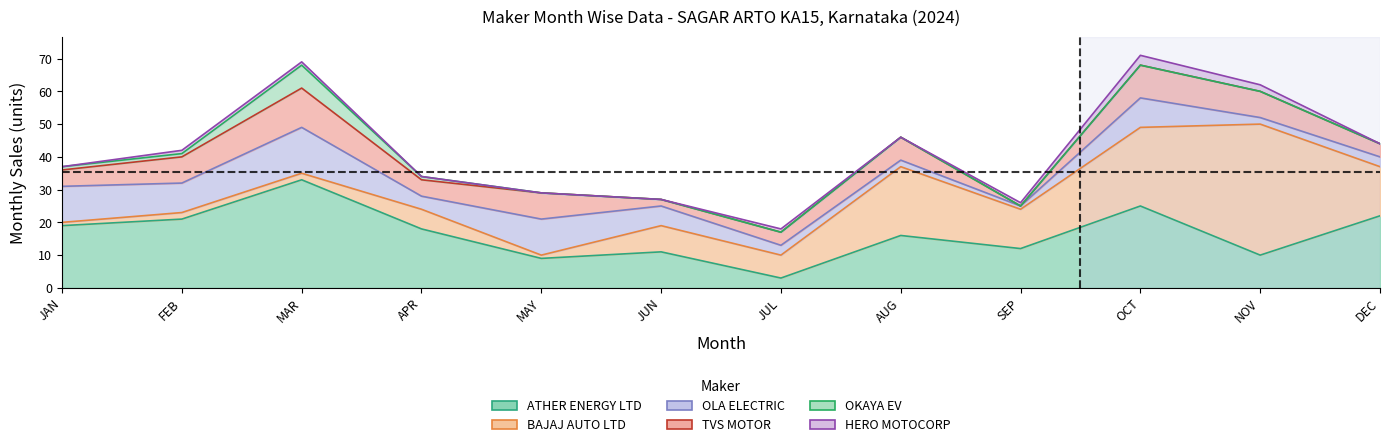

Rank the series by their maximum value, from highest to lowest.

BAJAJ AUTO LTD, ATHER ENERGY LTD, OLA ELECTRIC, TVS MOTOR, OKAYA EV, HERO MOTOCORP